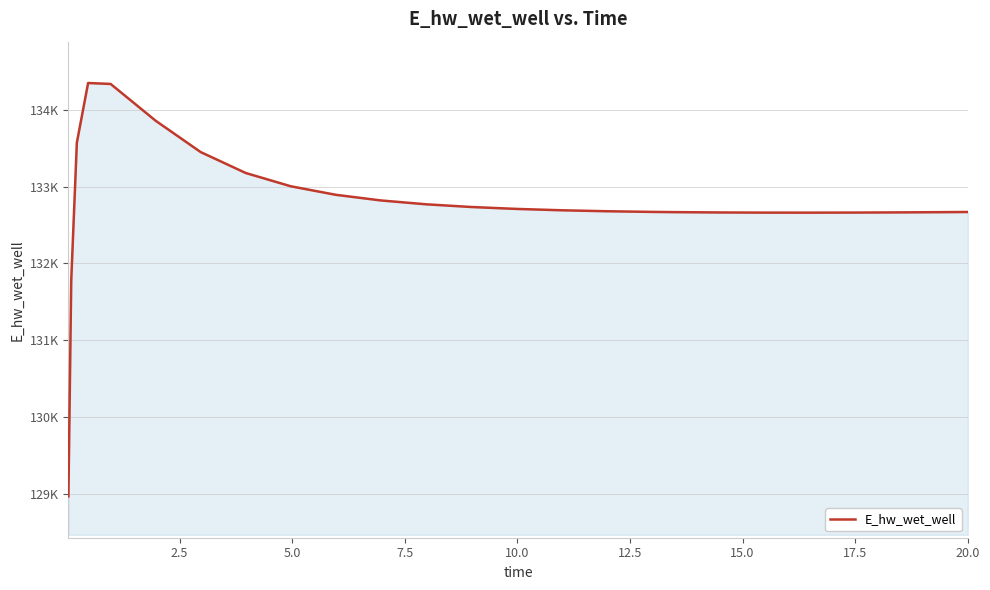

Does the chart have visible grid lines?

Yes